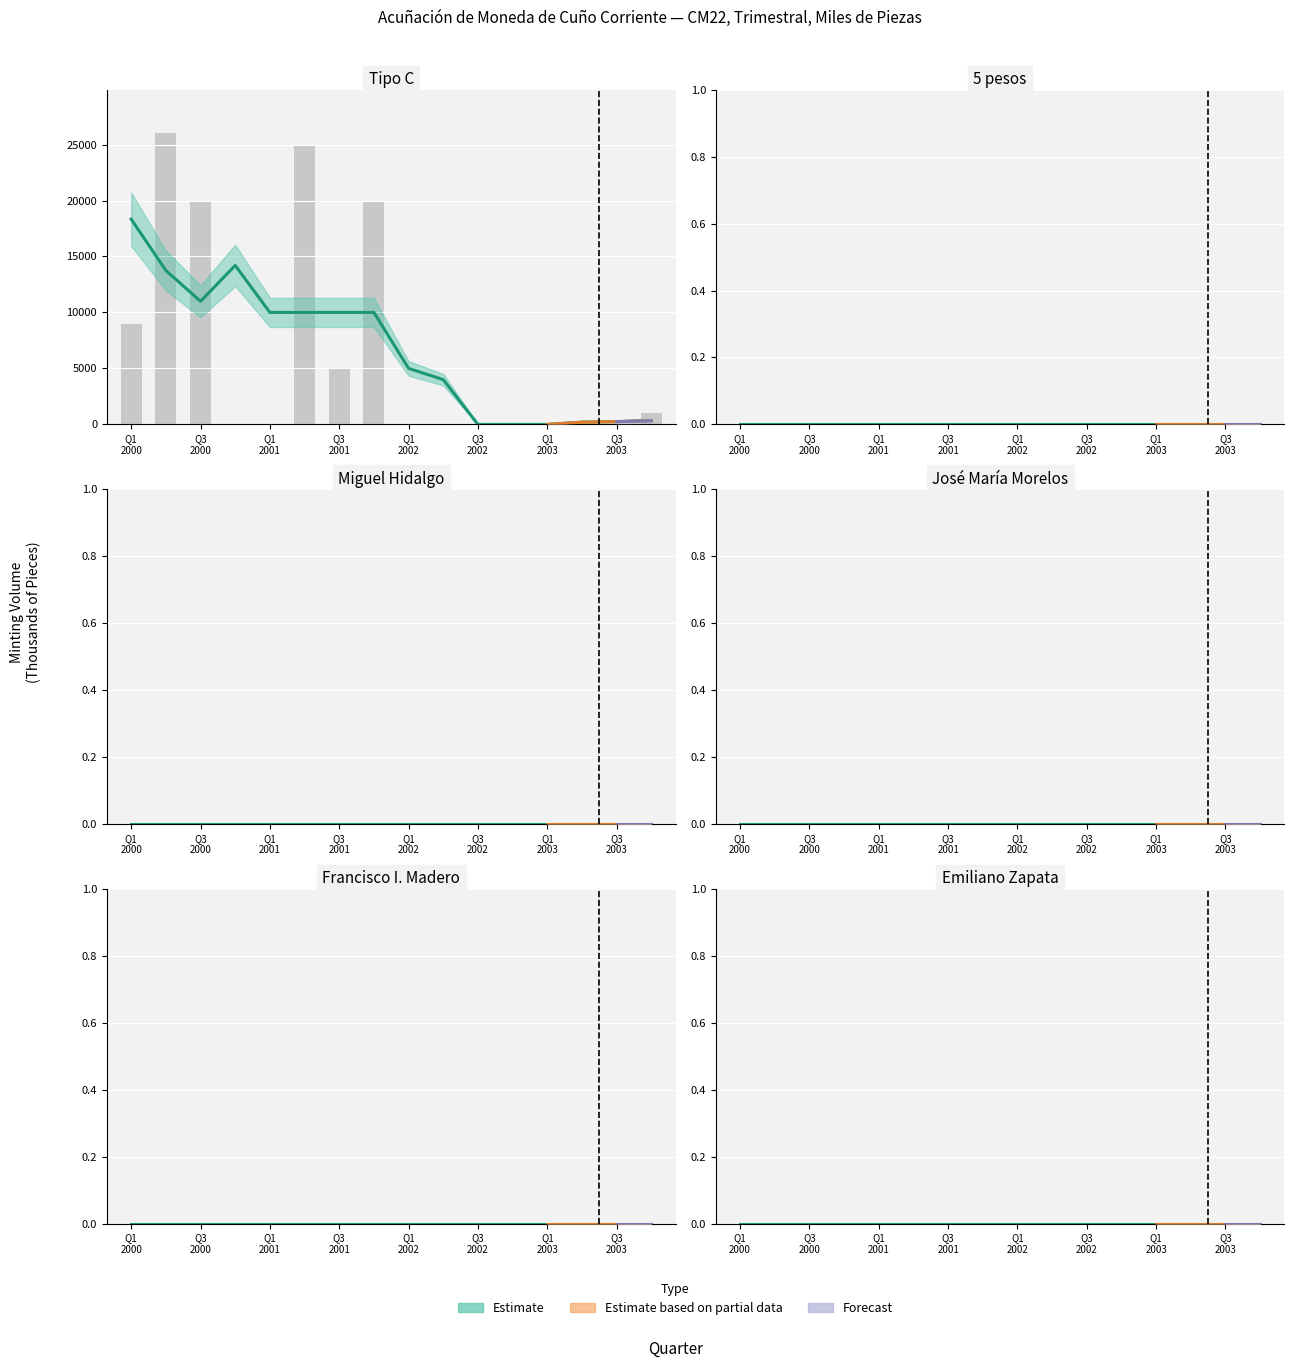

The value of 5 pesos at Jul-Sep 2000 is 0.0. True or false?

True